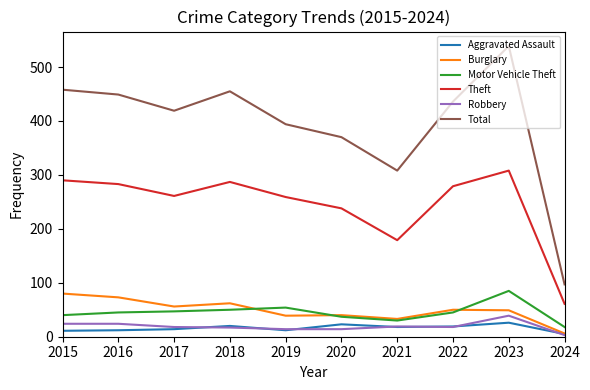

Which series has the widest spread of values?

Total